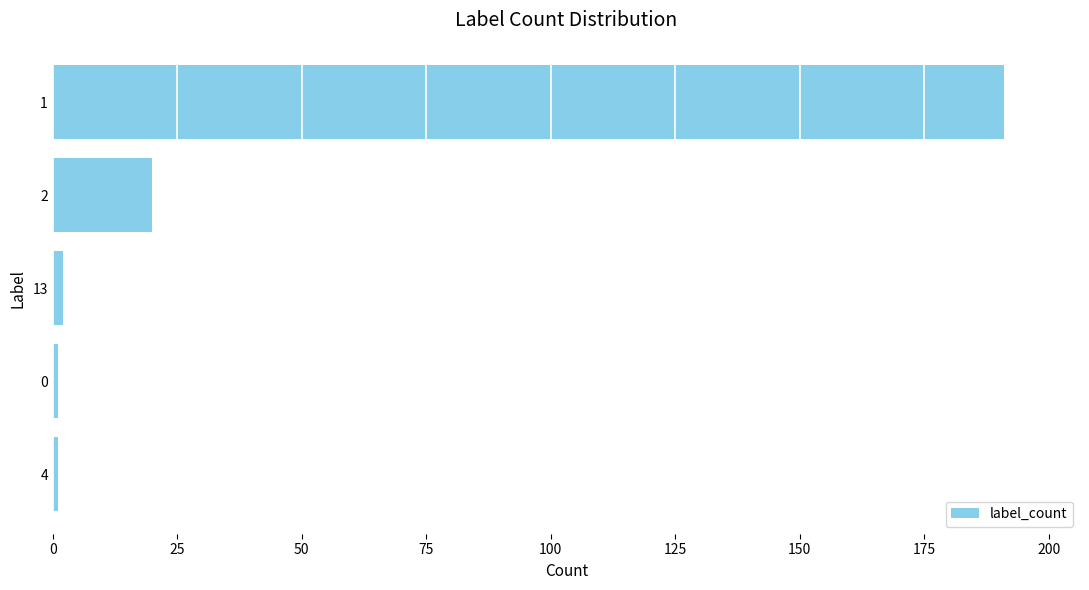

What is the change in value from 2 to 1?

+171